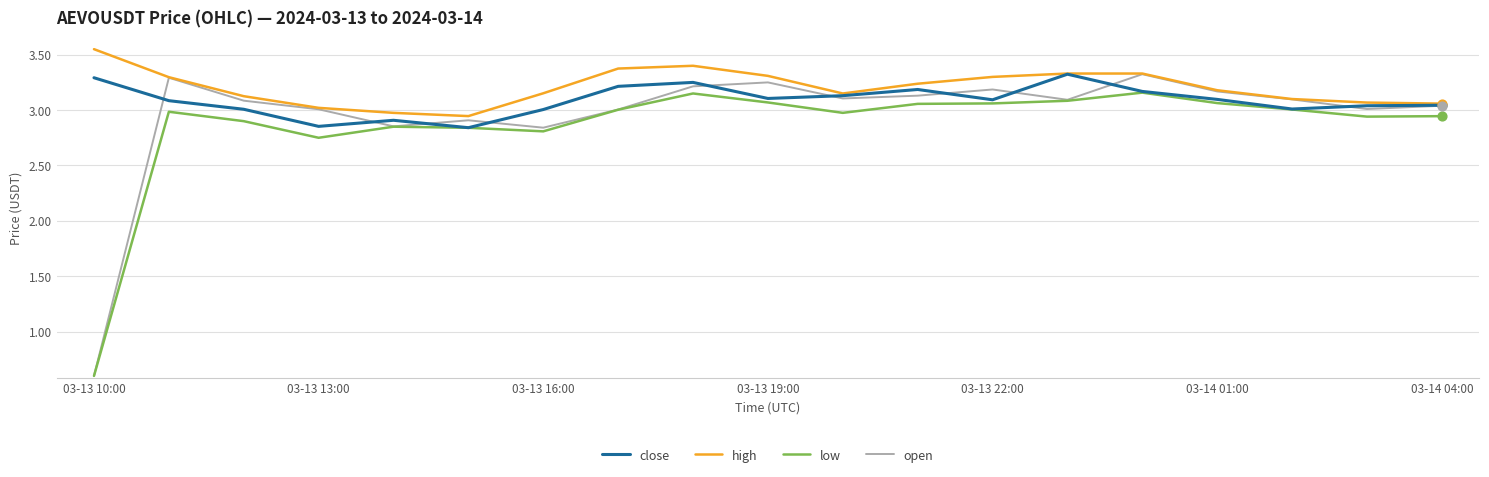

At how many categories does at least one series exceed 1?

19